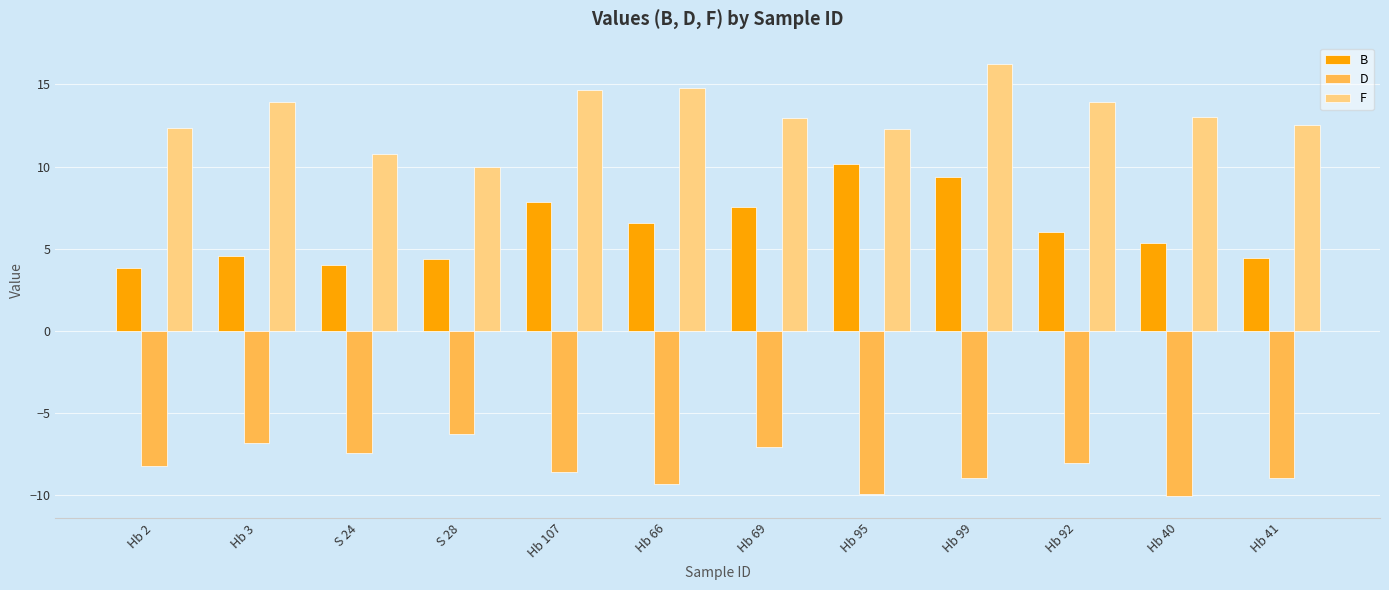

The B series shows 15.1 at Hb 95. True or false?

False